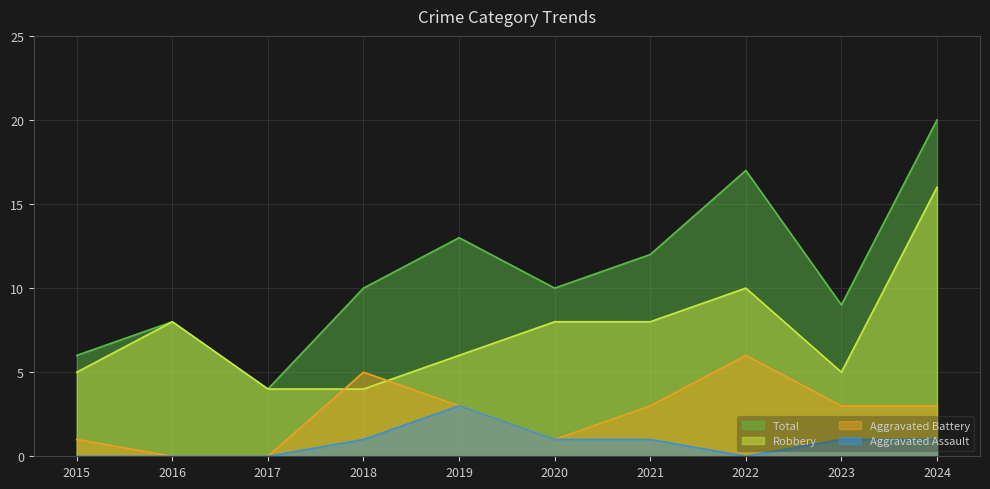

What is the value of the Robbery point at the 1st from the left?

5